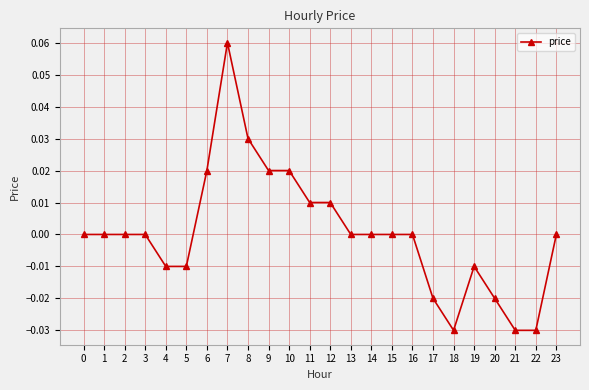

Which category has the highest value across all series?

7